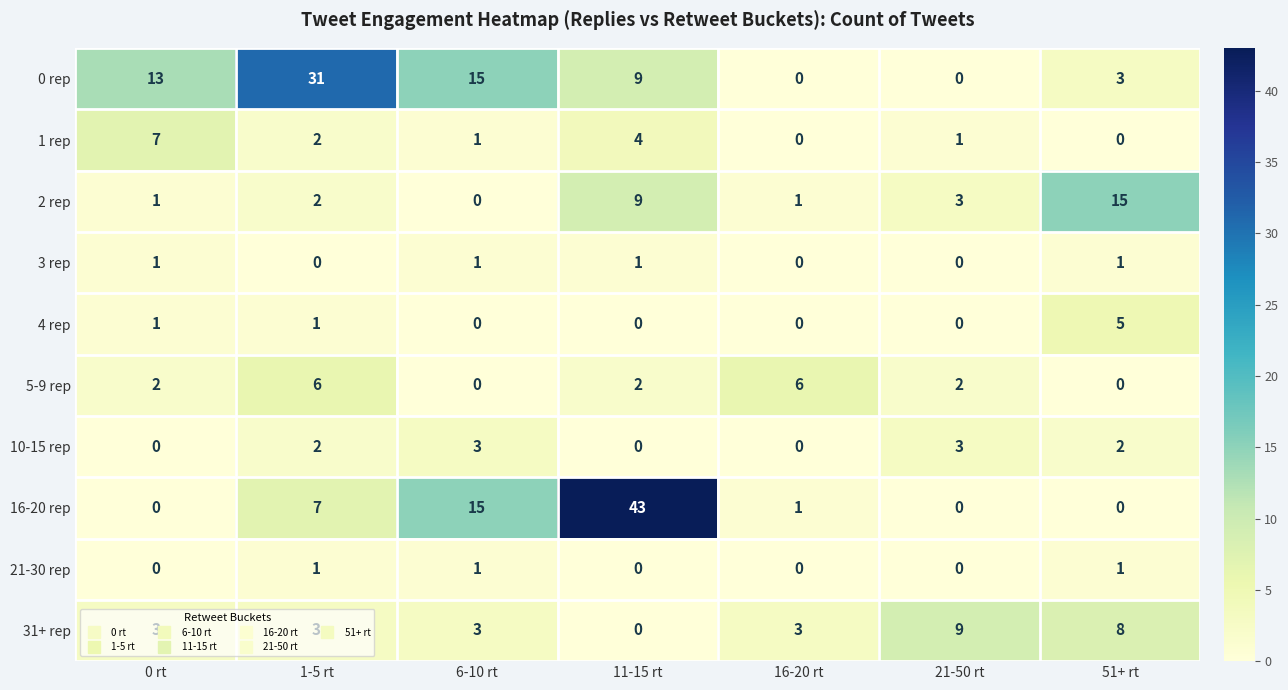

Is the value of 2 rep at 21-50 rt greater than the value of 4 rep at 6-10 rt?

Yes